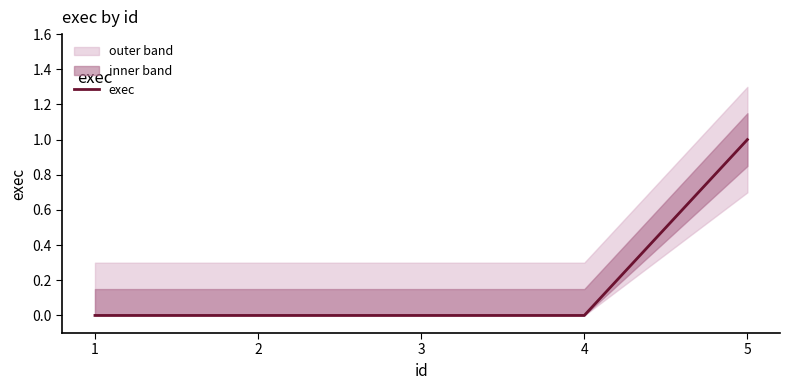

Is it true that the value at 4 is 0?

True